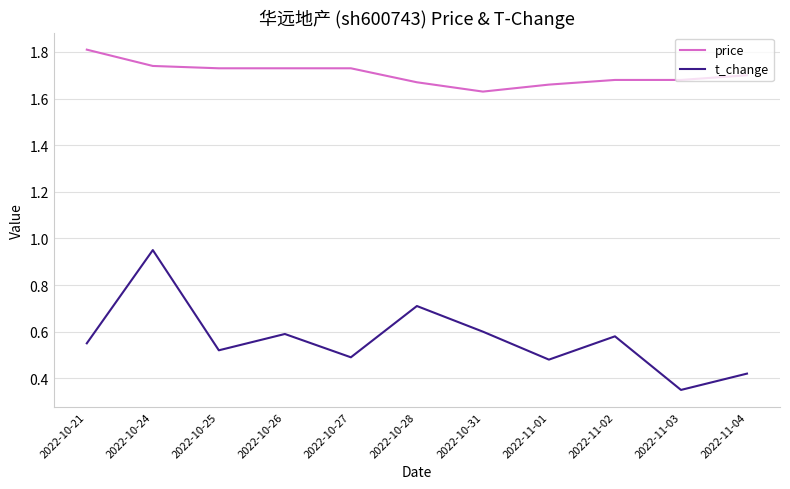

What position from the right is 2022-11-02?

3